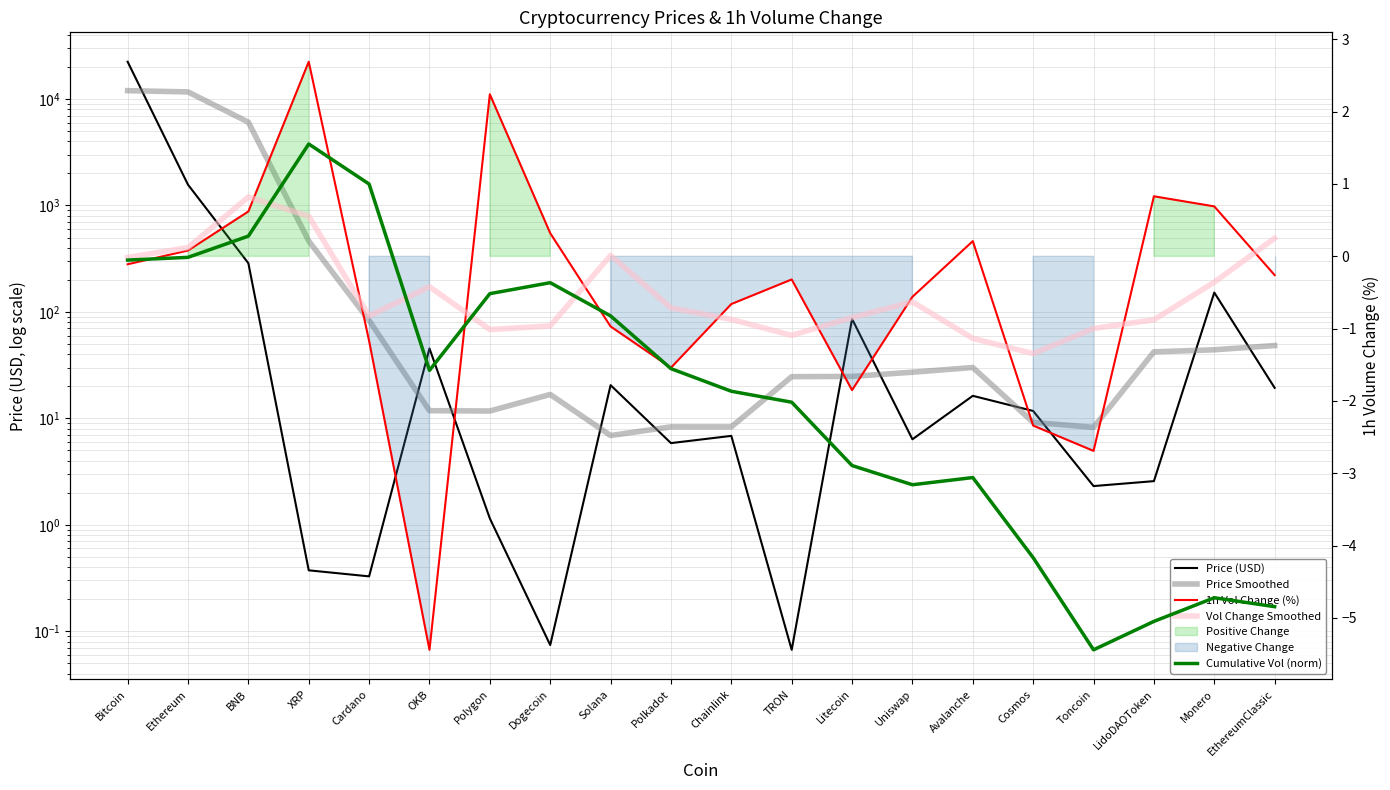

Which series has the widest spread of values?

Price (USD)